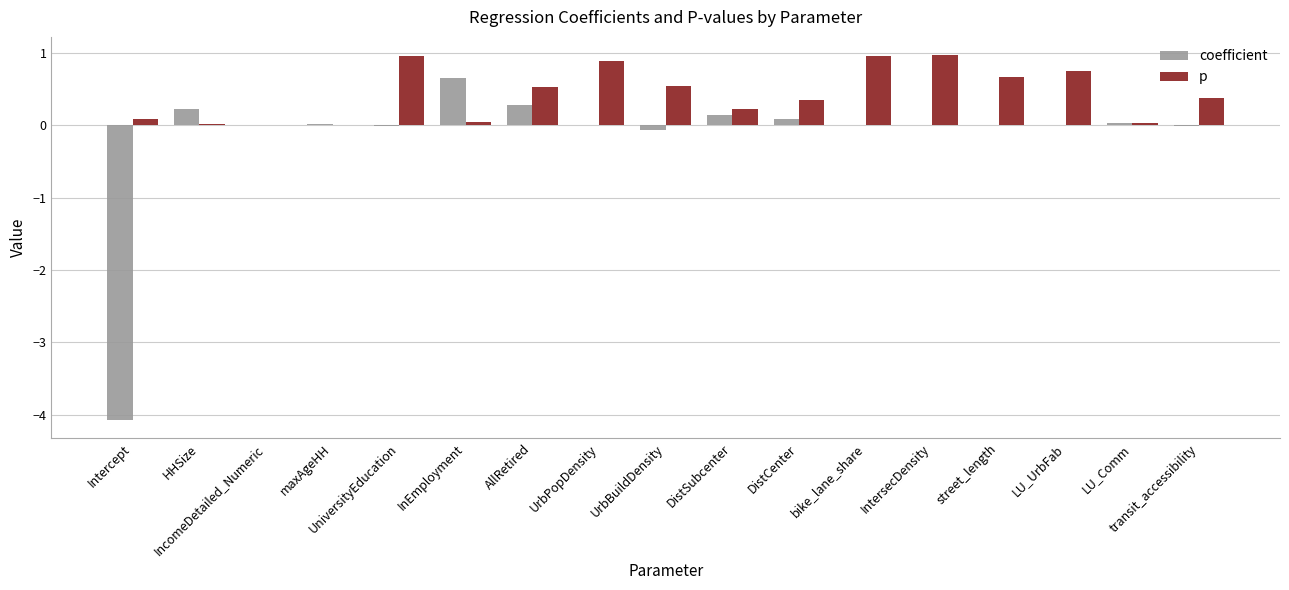

Which series has the largest range (max minus min)?

coefficient